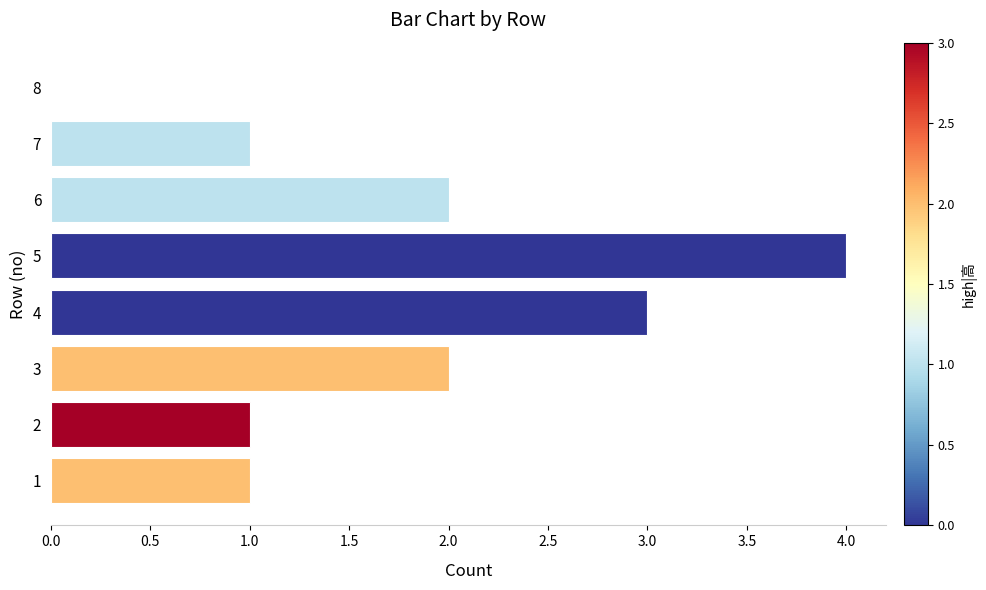

What is the sum of all values?

14